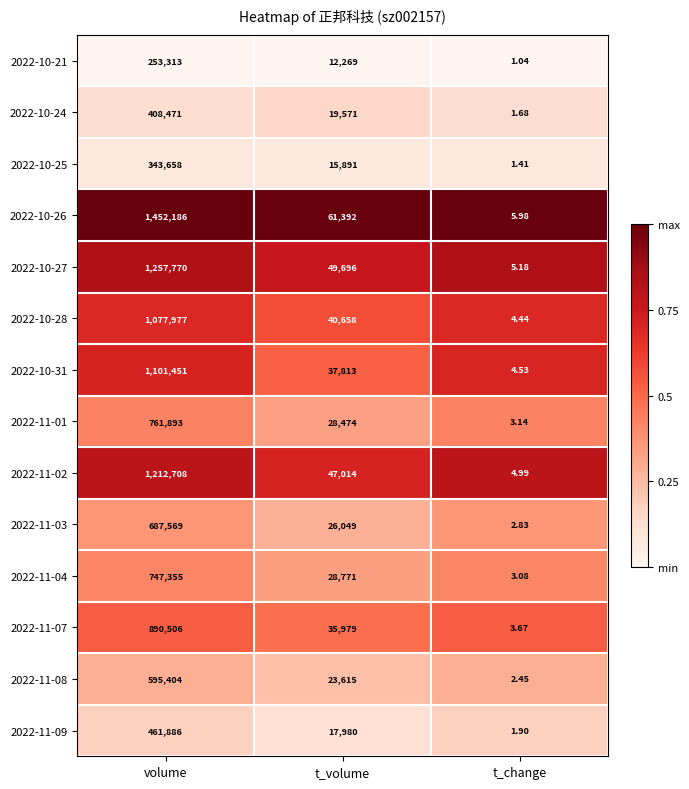

Rank the categories by 2022-10-21 value from lowest to highest.

t_change, t_volume, volume